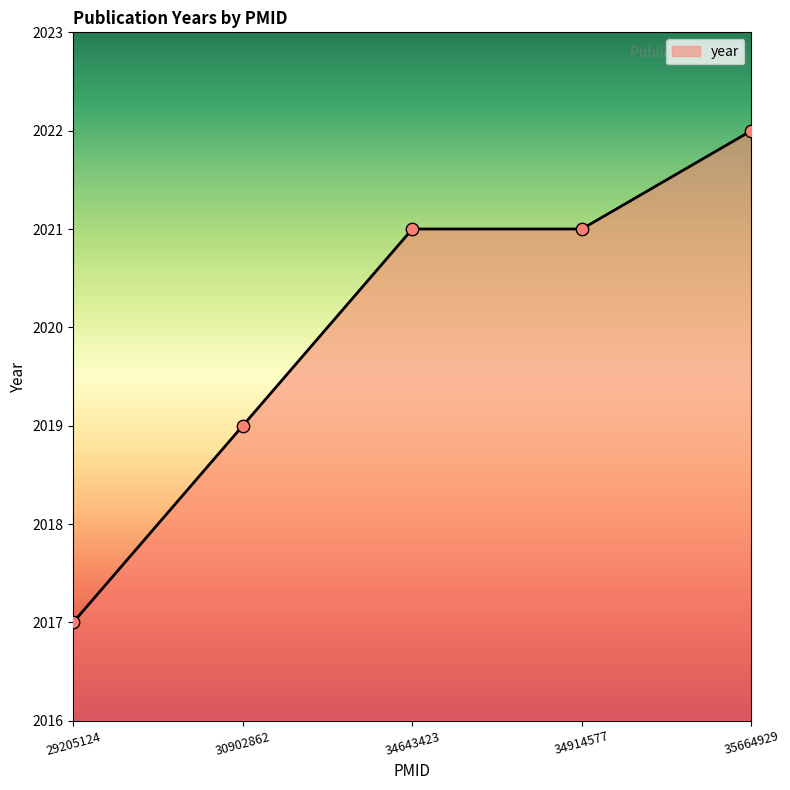

Which has a higher value, 29205124 or 30902862?

30902862